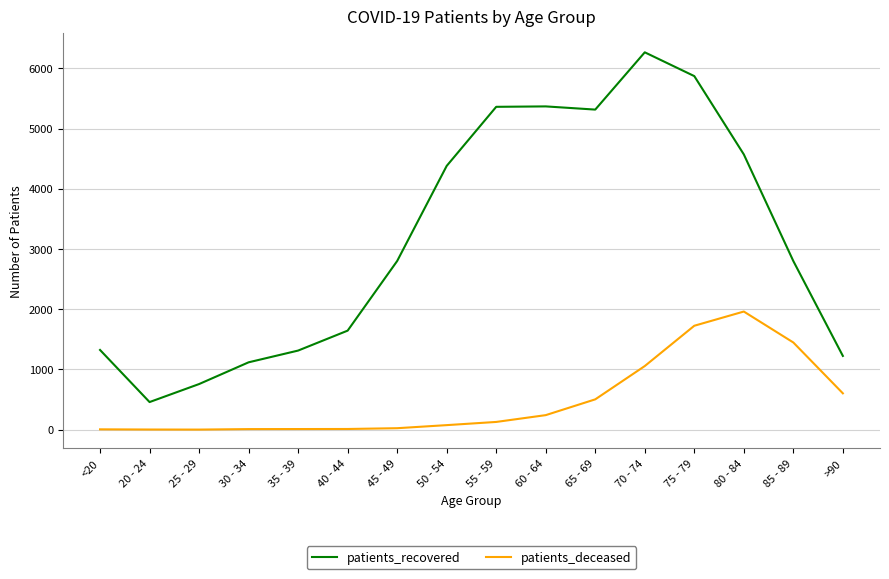

True or false: patients_deceased and patients_recovered cross at least once.

False